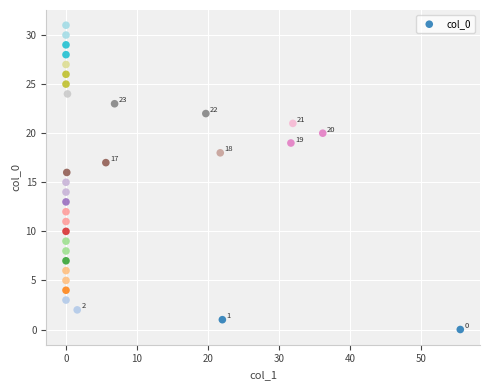

What is the range of Y values (max minus min)?

31